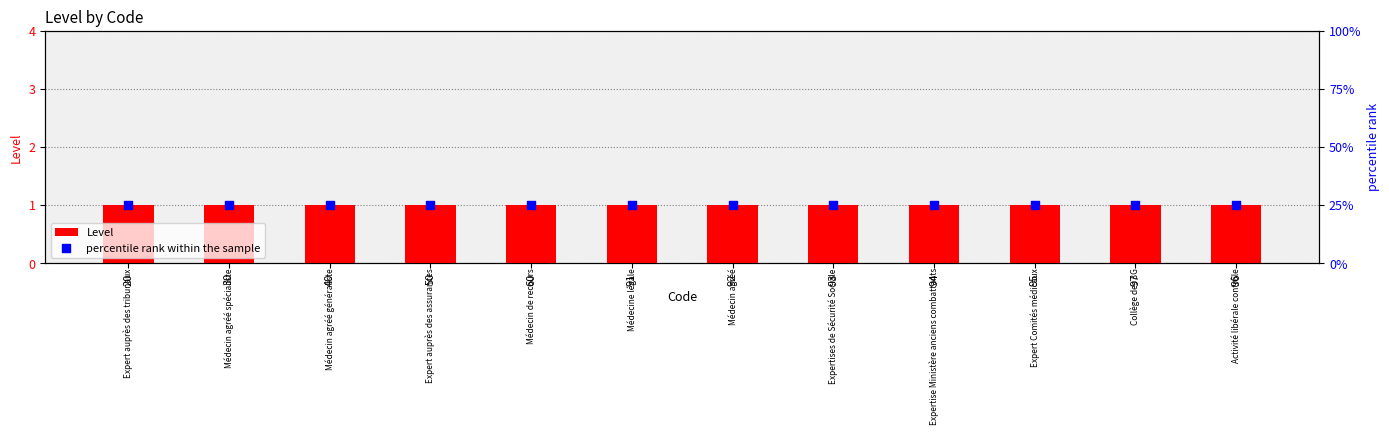

At how many categories does at least one series exceed 24?

12